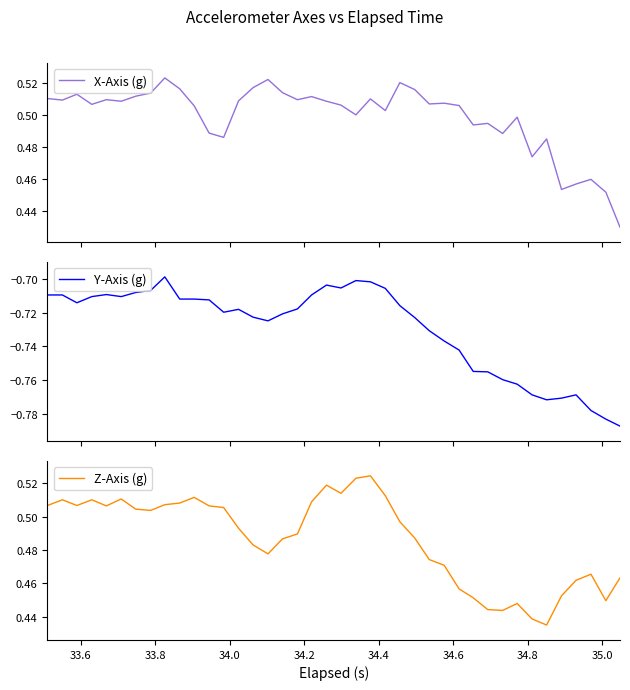

What is the difference between the maximum and minimum values in the Z-Axis (g) series?

0.1